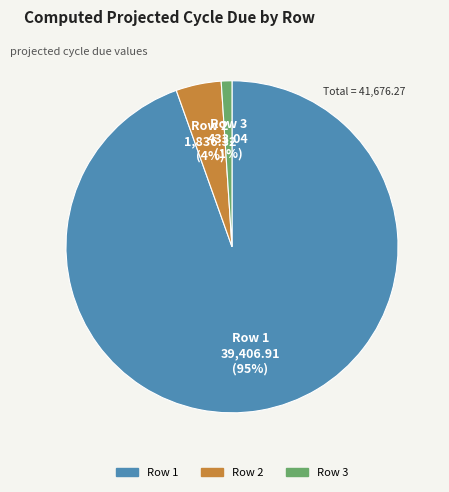

How many slices are in this pie chart?

3